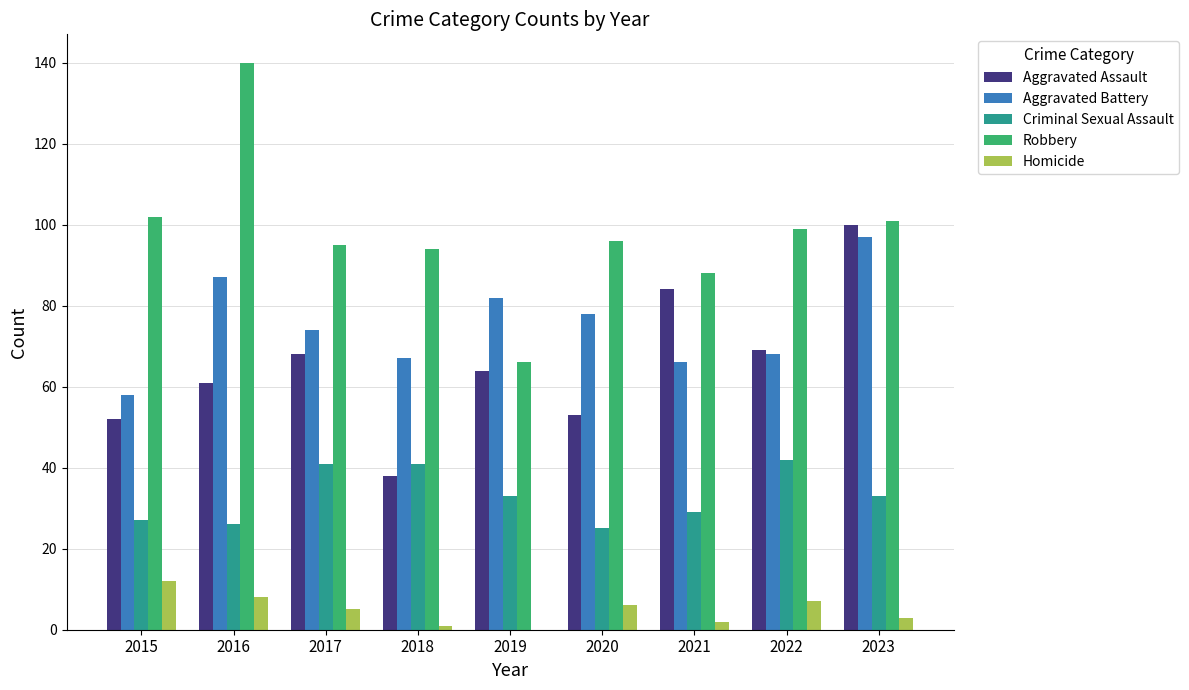

Which series has the widest spread of values?

Robbery